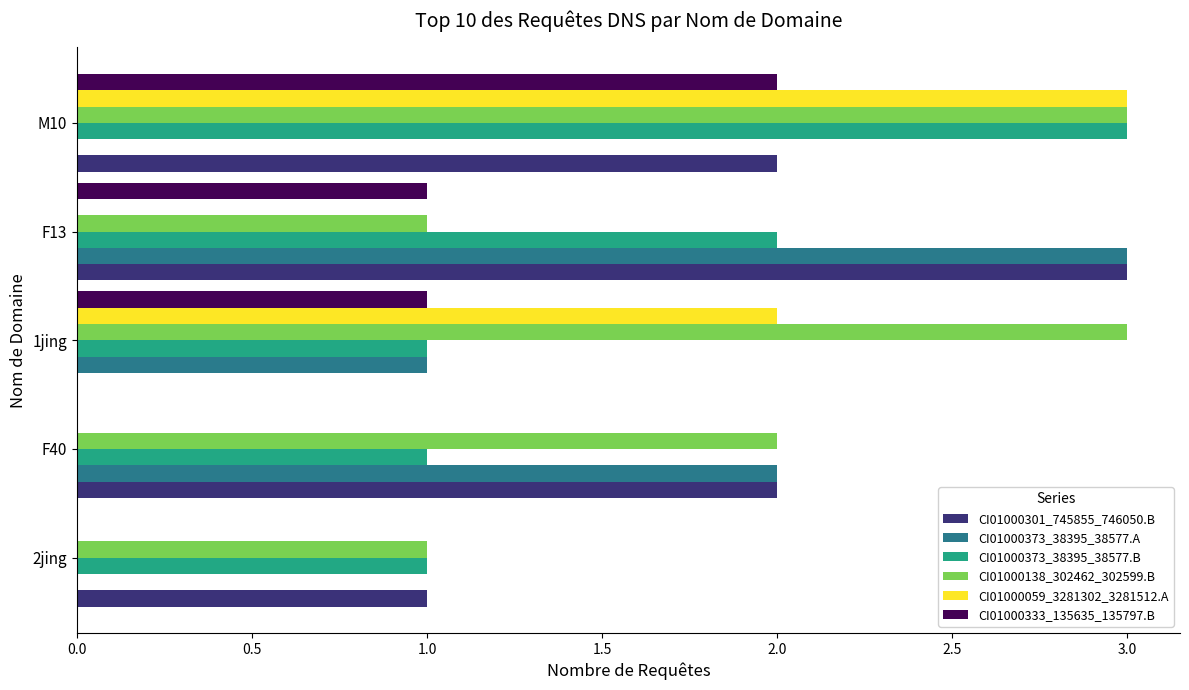

At which category is the sum across all series the highest?

M10